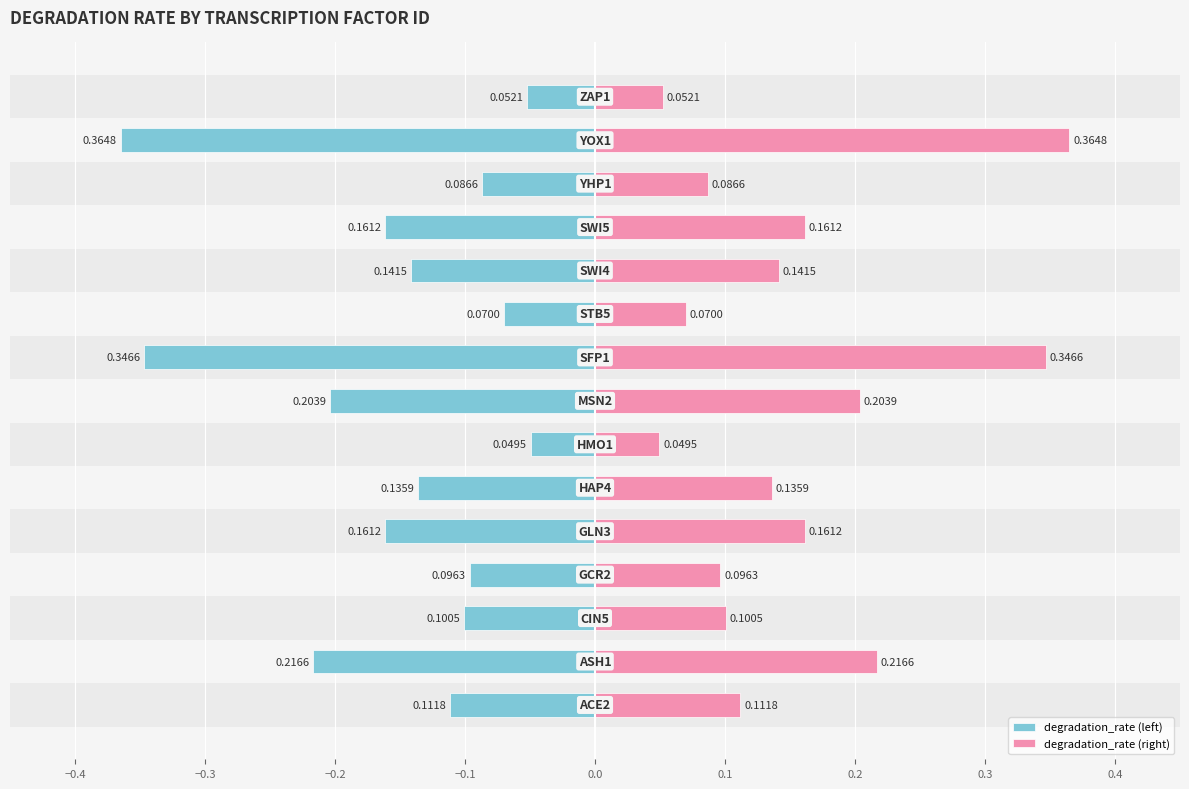

True or false: degradation_rate (left) has a value of -0.1 at 14.

True